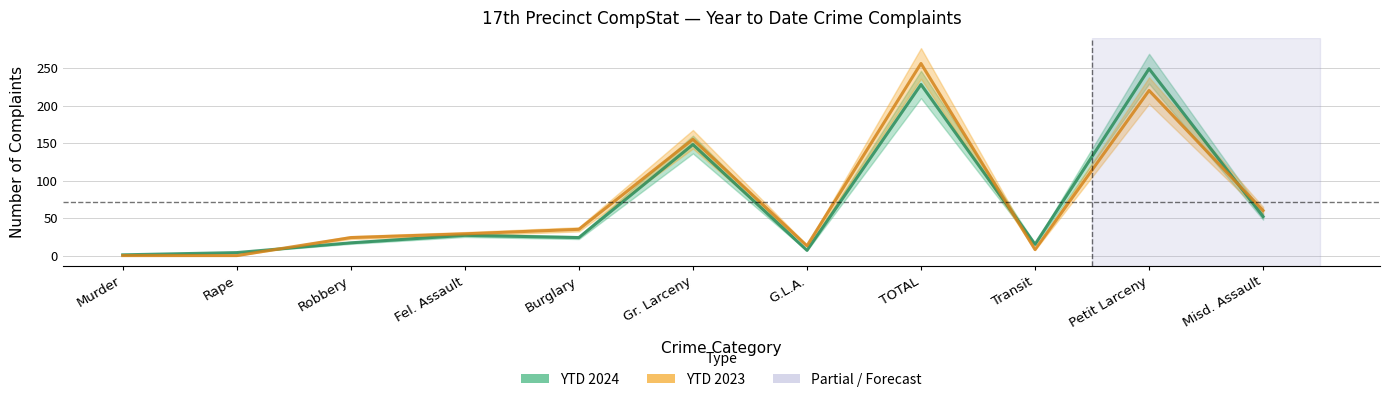

List the labels in order of YTD 2024 value, smallest first.

Murder, Rape, G.L.A., Transit, Robbery, Burglary, Fel. Assault, Misd. Assault, Gr. Larceny, TOTAL, Petit Larceny